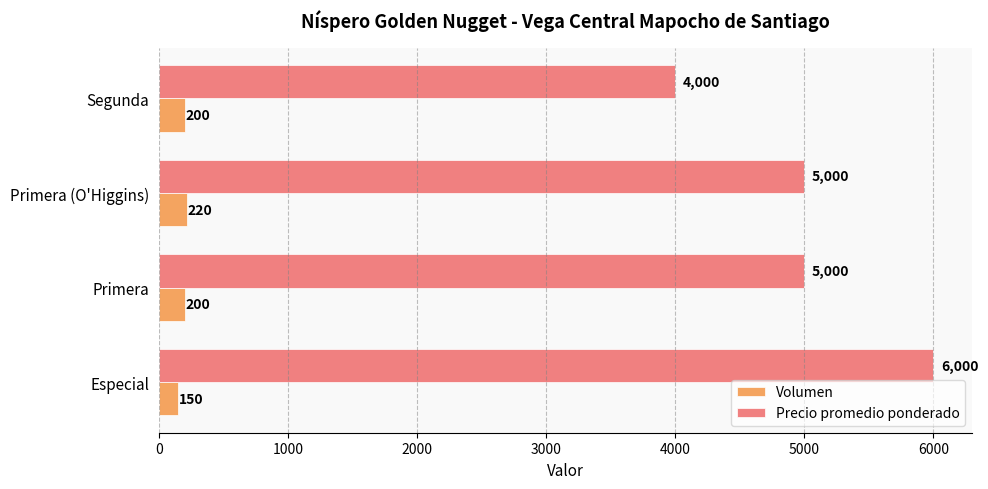

At Especial, list the series in order from smallest to largest.

Volumen, Precio promedio ponderado